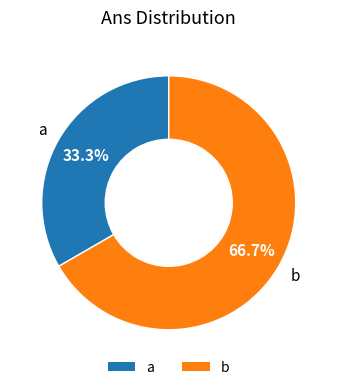

To the nearest percent, what percentage of the pie is b?

67%